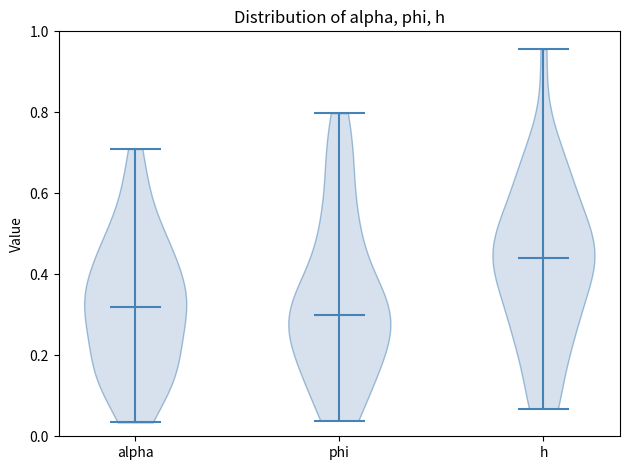

Reading left to right, read every violin against the y-axis: where its median line is, and the lowest and highest points it reaches. The values are not printed on the chart, so give them approximately, as read against the axis.

alpha: median line 0.32, lowest point 0.04, highest point 0.70
phi: median line 0.30, lowest point 0.04, highest point 0.80
h: median line 0.44, lowest point 0.06, highest point 0.96